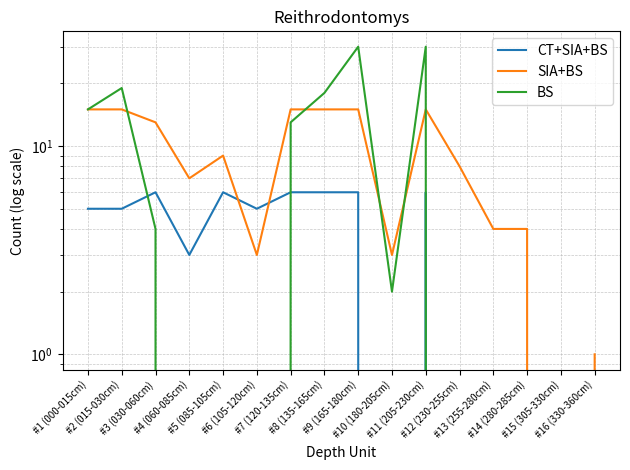

How many CT+SIA+BS values are between 0 and 6?

16